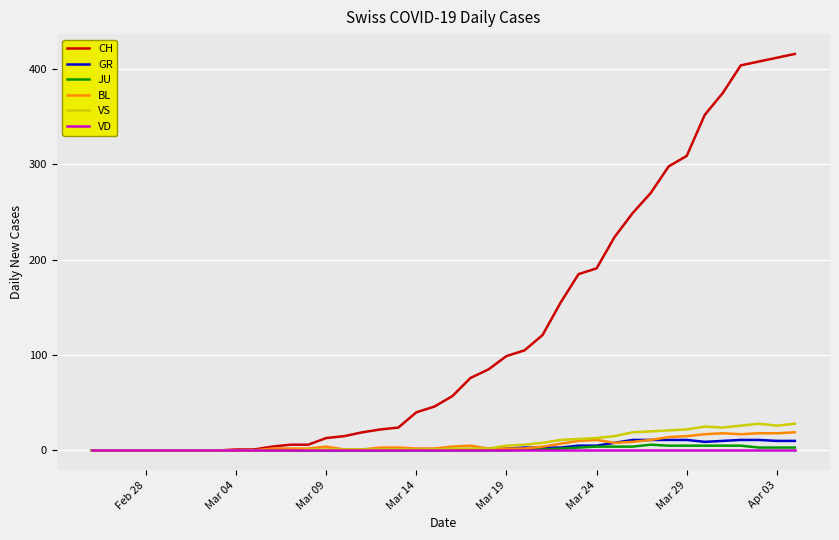

Which series has the largest range (max minus min)?

CH